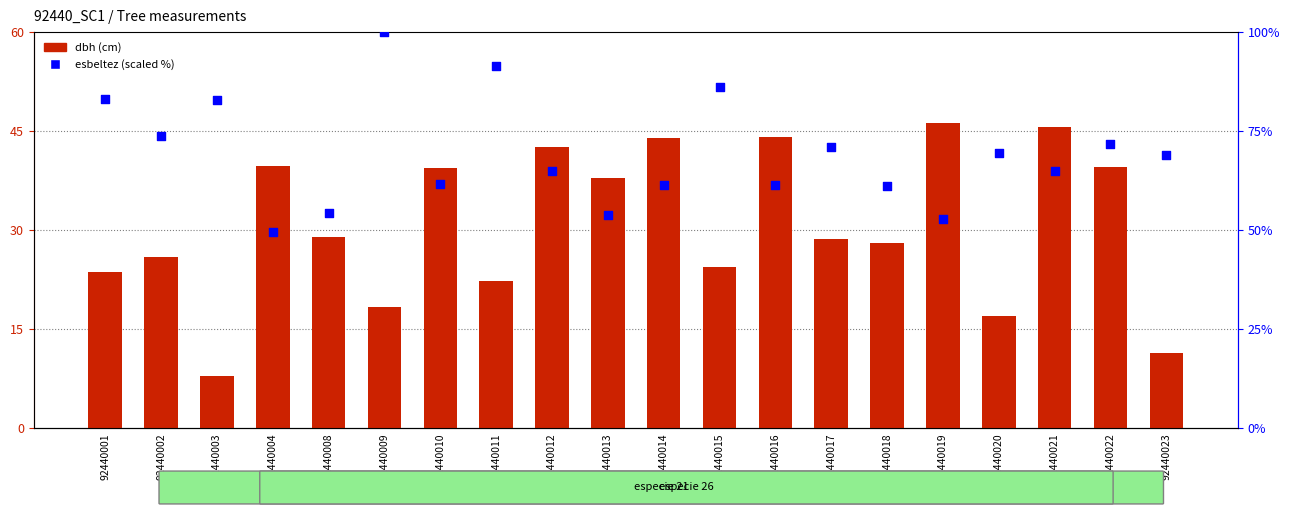

What is the total value across all series at 92440022?

111.2